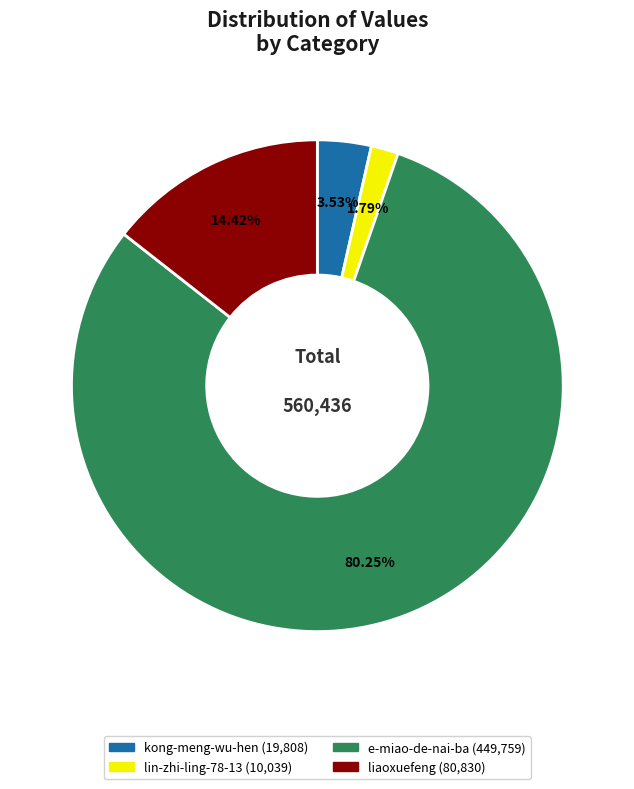

Approximately how many times larger is the value at liaoxuefeng compared to lin-zhi-ling-78-13?

8.1